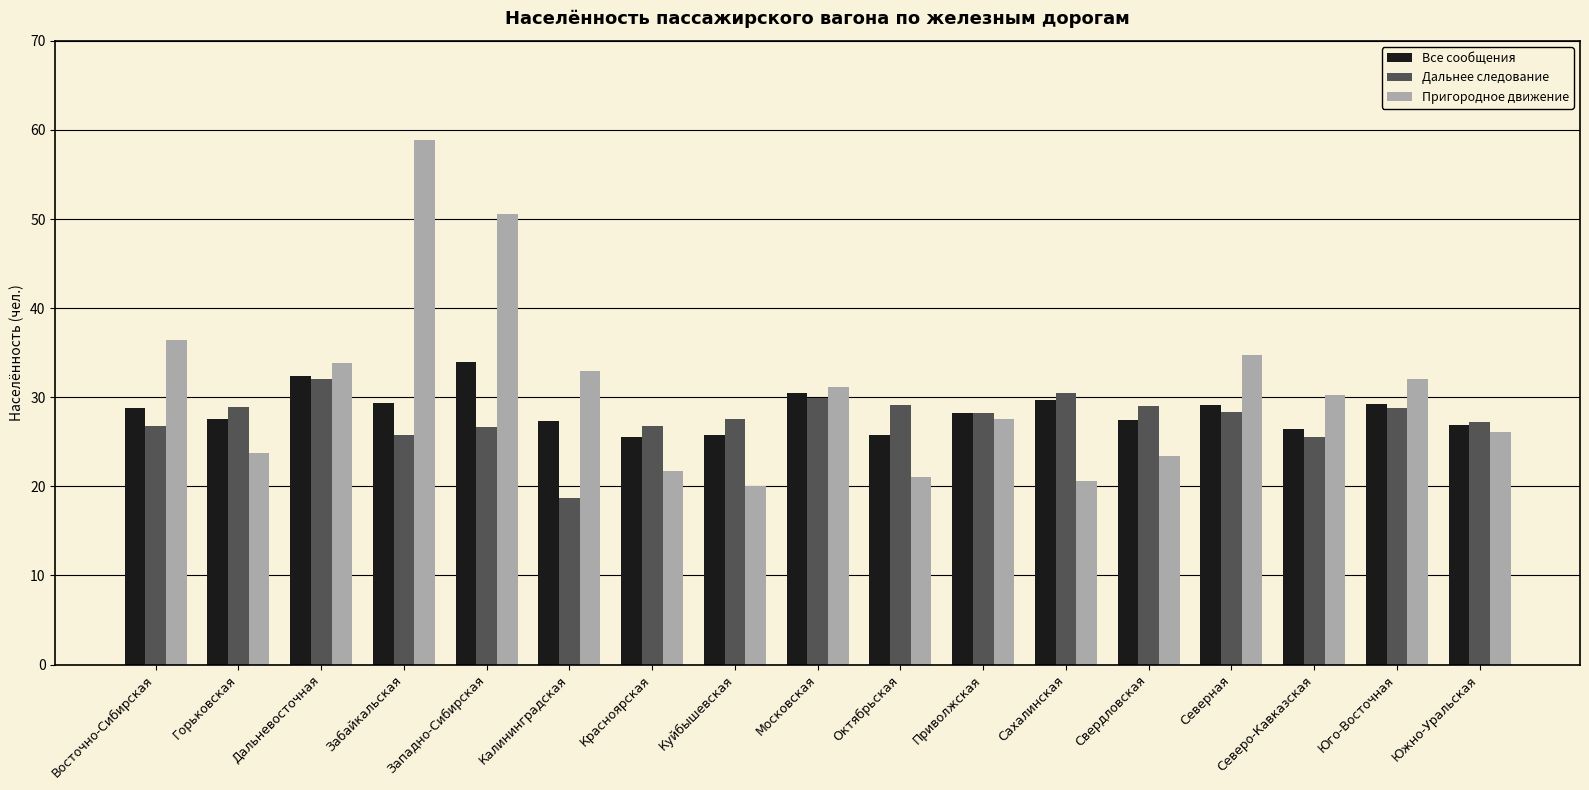

What is the maximum value shown in the chart?

58.9